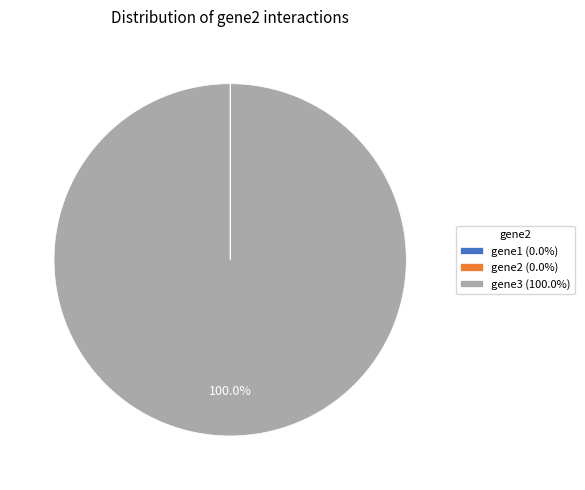

Does gene3 (100.0%) represent more than half of the total?

Yes